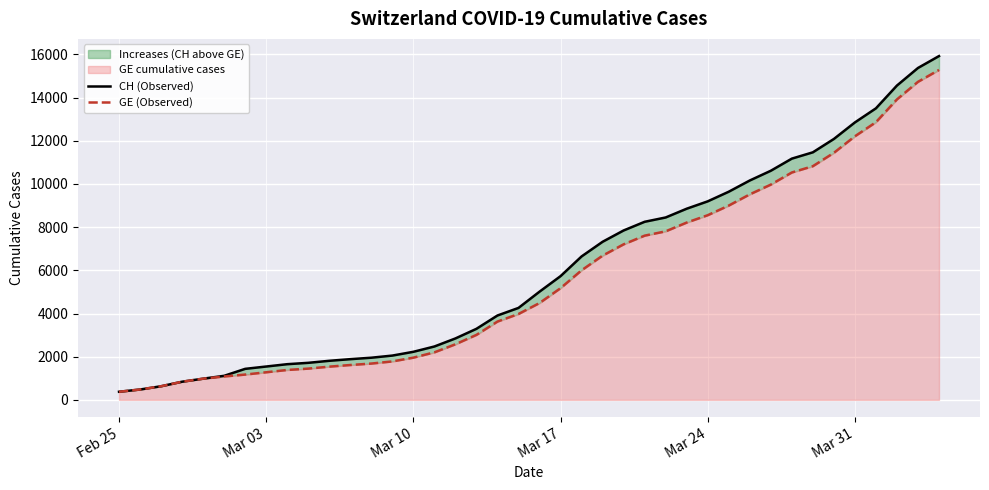

Which series has the largest total across all categories?

CH (Observed)